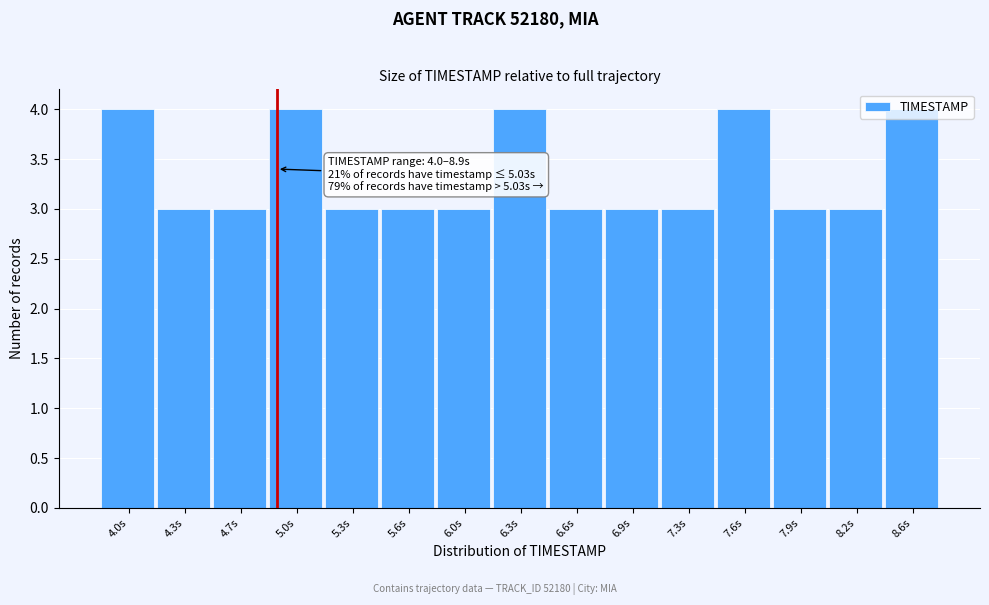

What is the label of the 15th bar from the left?

8.6s